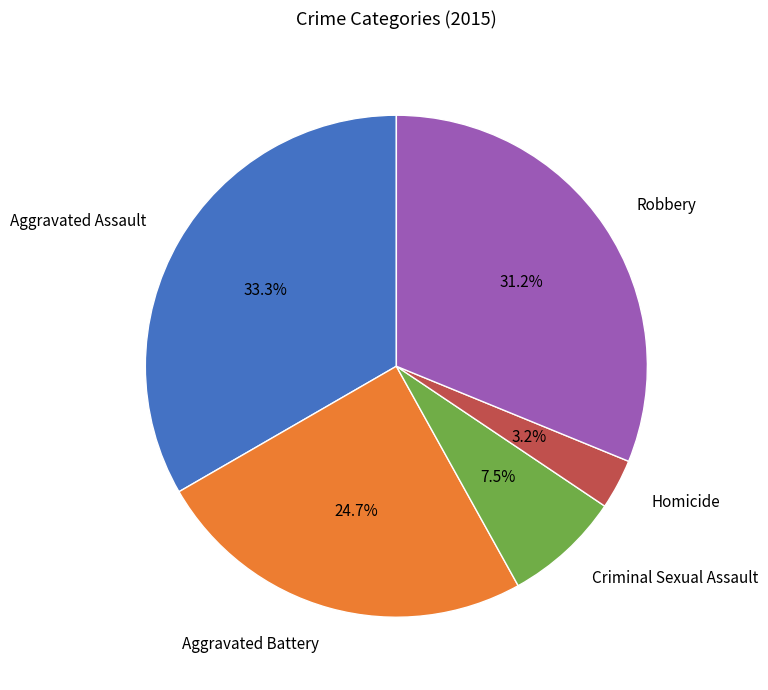

To the nearest percent, what is the difference between the largest and smallest slice percentages?

30%